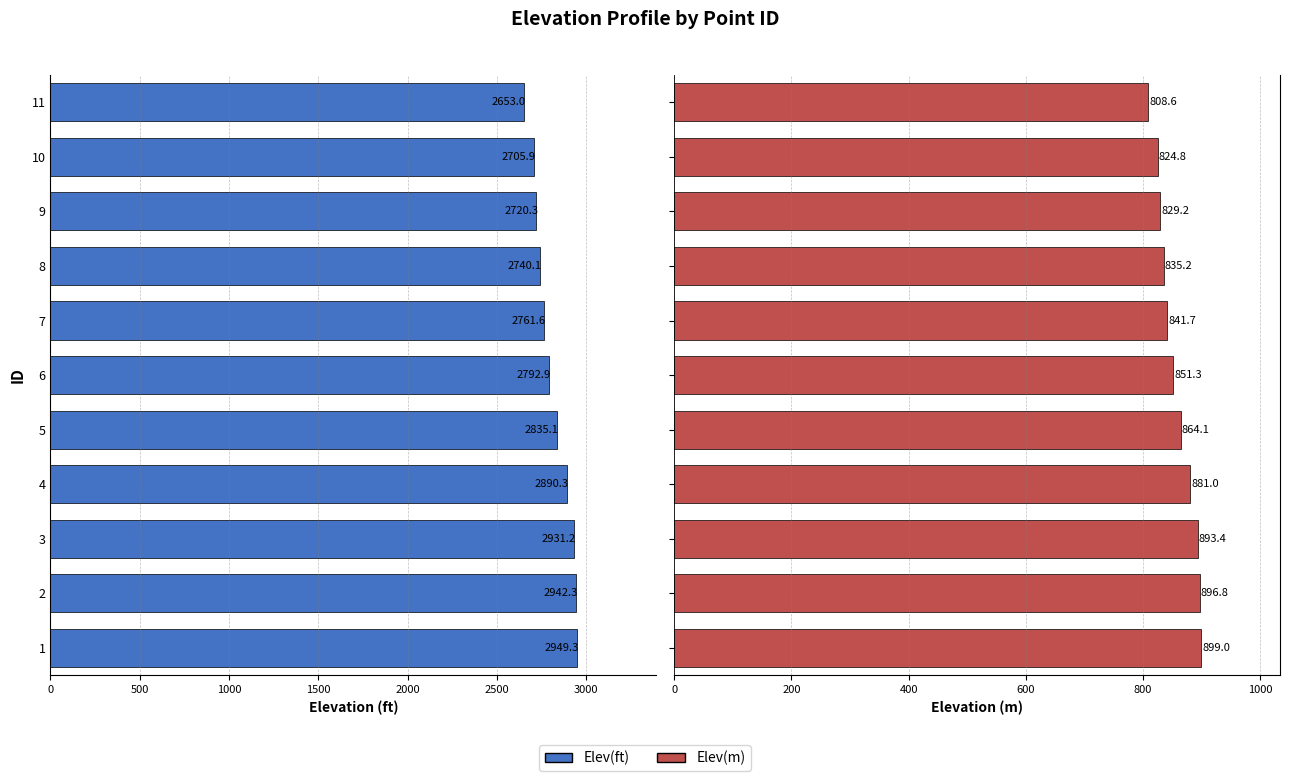

How many bars are there in total?

22